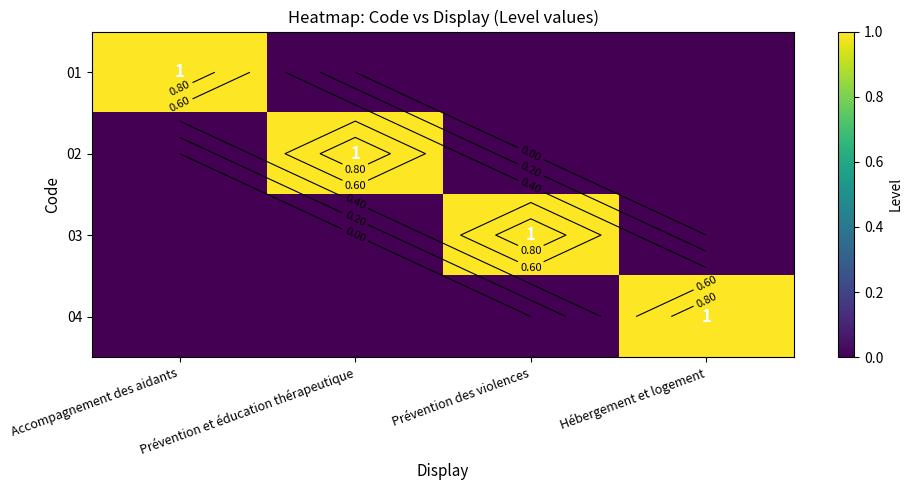

What is the total value across all series at Prévention et éducation thérapeutique?

1